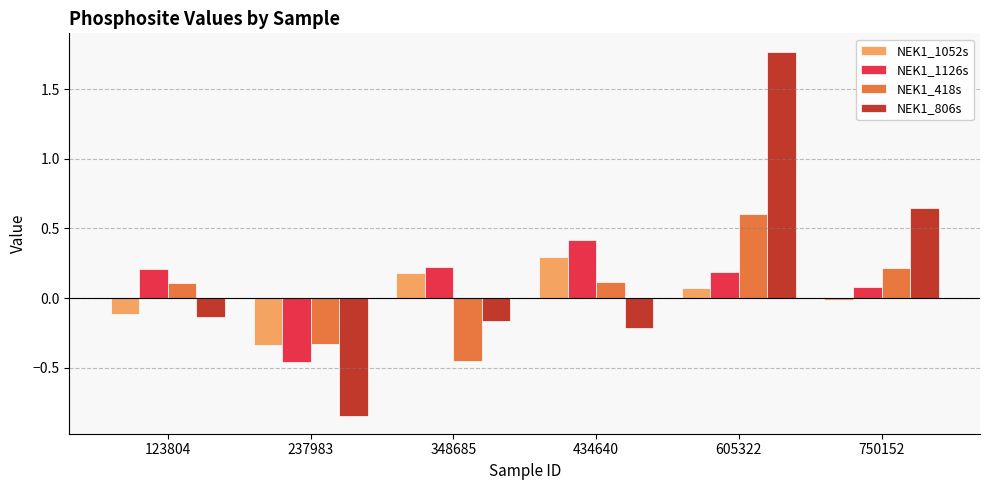

Which category has the lowest value across all series?

237983